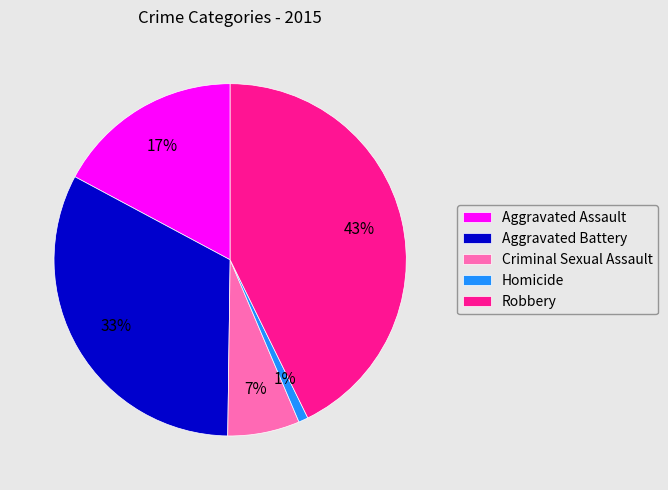

Combined, do Criminal Sexual Assault and Aggravated Assault account for over 50%?

No